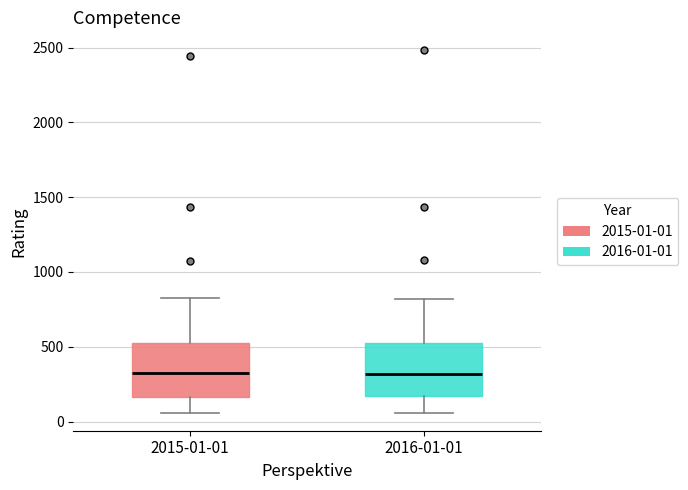

Reading left to right, read every box against the y-axis: the position of its median line, the range the box covers, and the ends of its whiskers. The values are not printed on the chart, so give them approximately, as read against the axis.

2015-01-01: median 300, box 150 to 550, whiskers 50 to 850
2016-01-01: median 300, box 150 to 550, whiskers 50 to 800